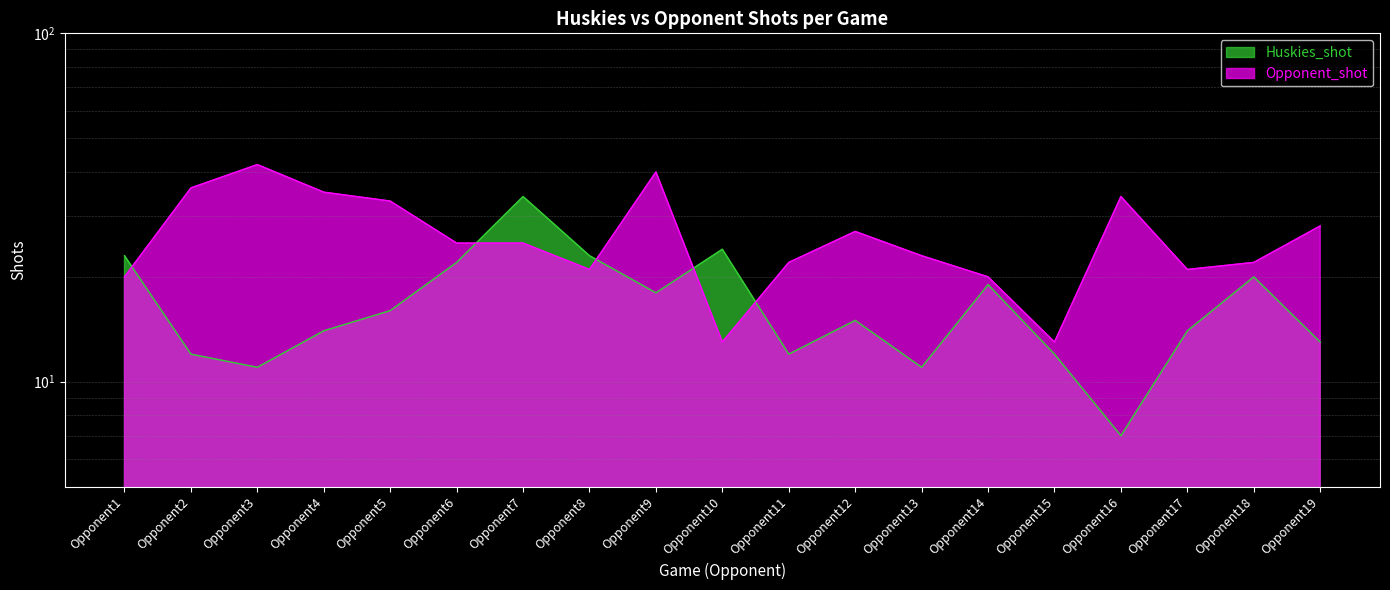

Which series ends up on top after the final intersection of Opponent_shot and Huskies_shot?

Opponent_shot